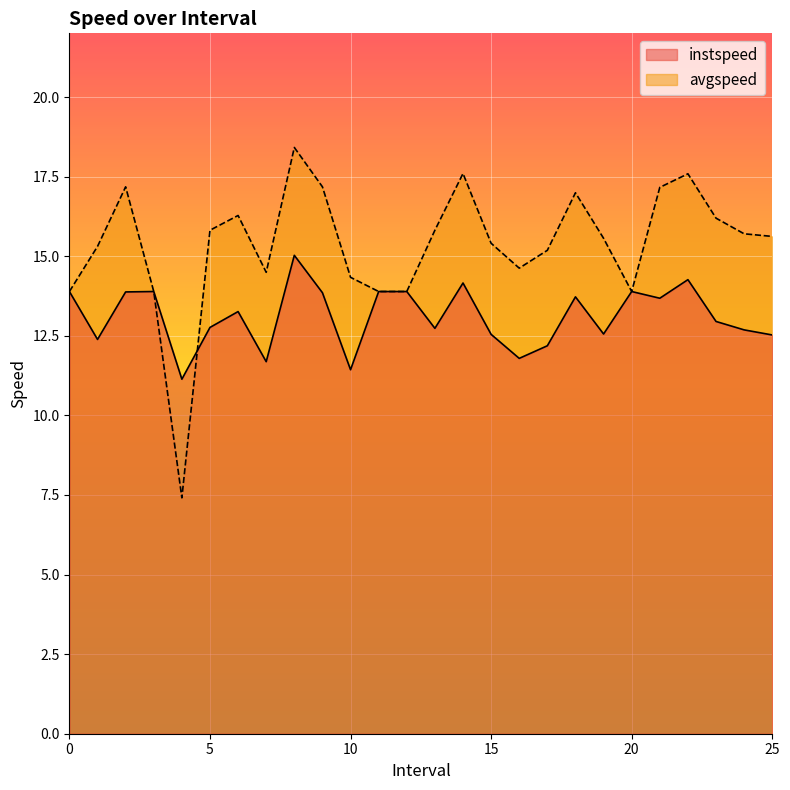

What are all the series names shown in the legend?

instspeed, avgspeed